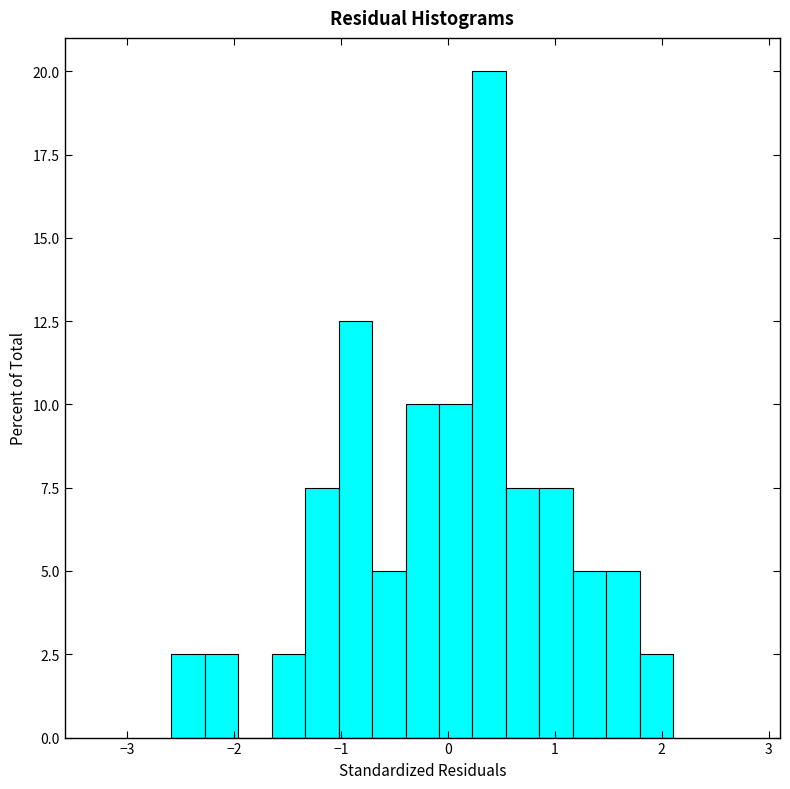

Around what value on the x-axis is the tallest bar? Give the approximate position of its centre, as read against the axis.

0.4